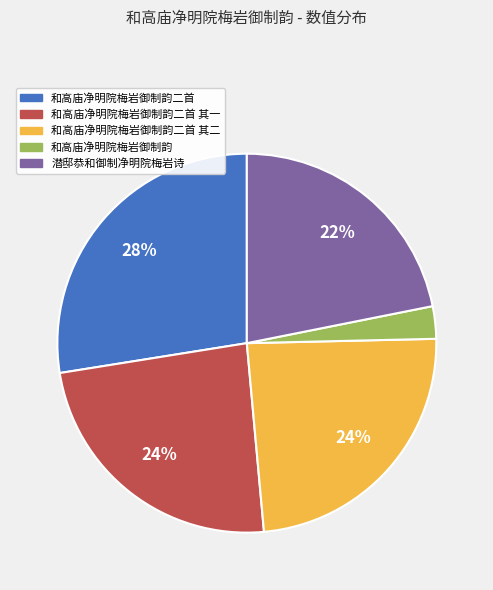

Approximately how many times larger is the value at 潜邸恭和御制净明院梅岩诗 compared to 和高庙净明院梅岩御制韵二首 其一?

0.9